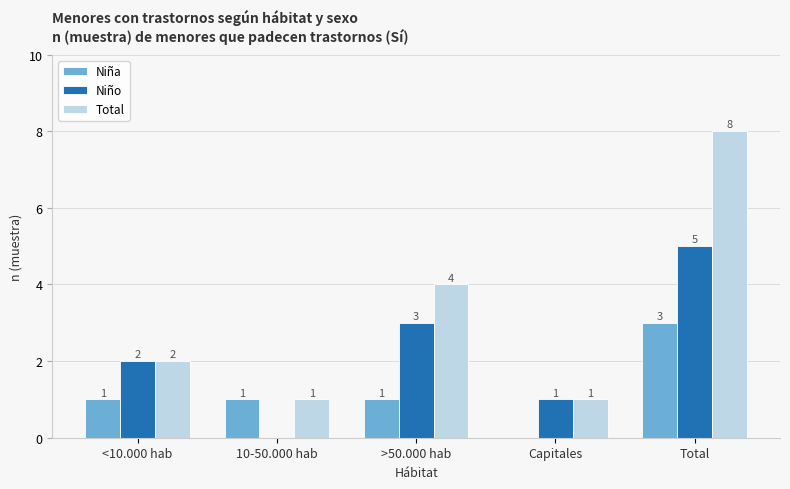

Count the number of data series in this chart.

3